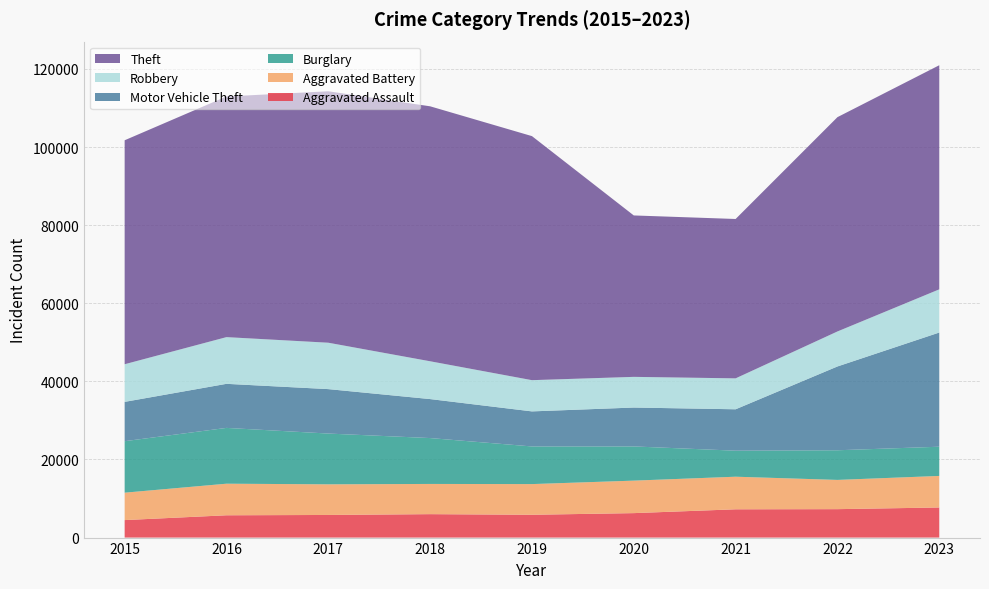

Reading left to right, transcribe all the data shown in this chart.

Aggravated Assault: 2015=4480	2016=5712	2017=5793	2018=6001	2019=5841	2020=6264	2021=7242	2022=7280	2023=7708
Aggravated Battery: 2015=7019	2016=8086	2017=7845	2018=7735	2019=7858	2020=8320	2021=8347	2022=7488	2023=8080
Burglary: 2015=13184	2016=14289	2017=13001	2018=11747	2019=9638	2020=8758	2021=6662	2022=7592	2023=7480
Motor Vehicle Theft: 2015=10068	2016=11285	2017=11380	2018=9985	2019=8977	2020=9959	2021=10603	2022=21460	2023=29241
Robbery: 2015=9638	2016=11960	2017=11880	2018=9681	2019=7995	2020=7855	2021=7920	2022=8962	2023=11058
Theft: 2015=57351	2016=61623	2017=64386	2018=65289	2019=62495	2020=41335	2021=40810	2022=54877	2023=57387